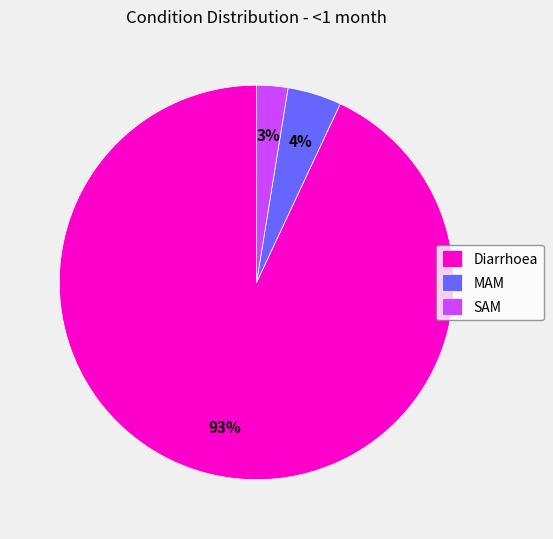

Count the number of slices in the pie.

3